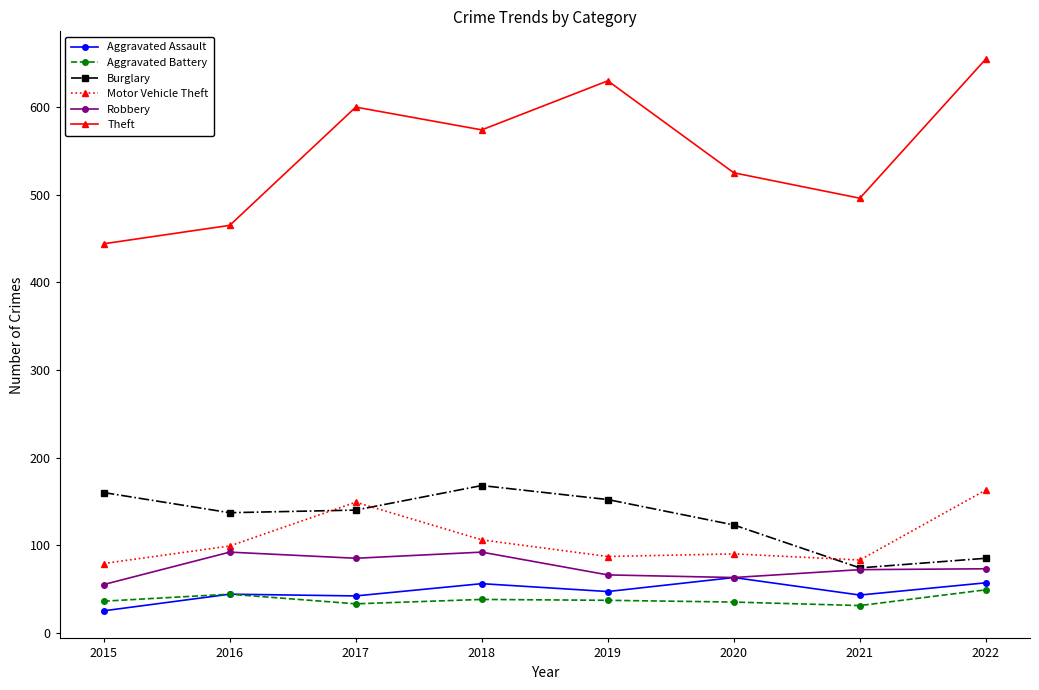

List the labels in order of Theft value, smallest first.

2015, 2016, 2021, 2020, 2018, 2017, 2019, 2022